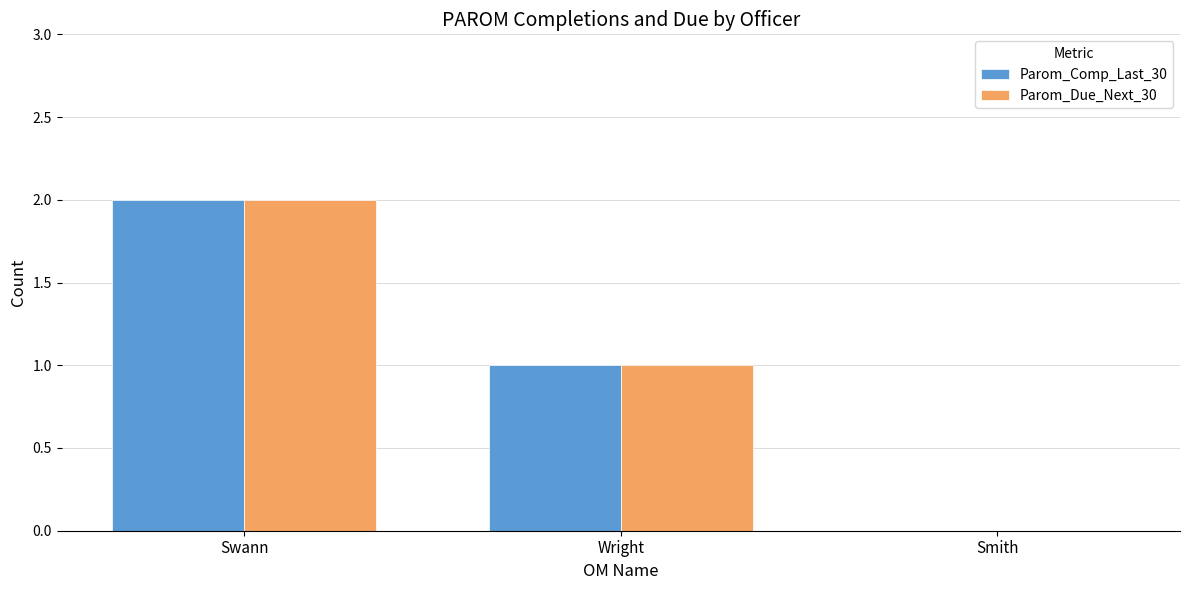

Count the Parom_Due_Next_30 values in the range 0 to 2.

3